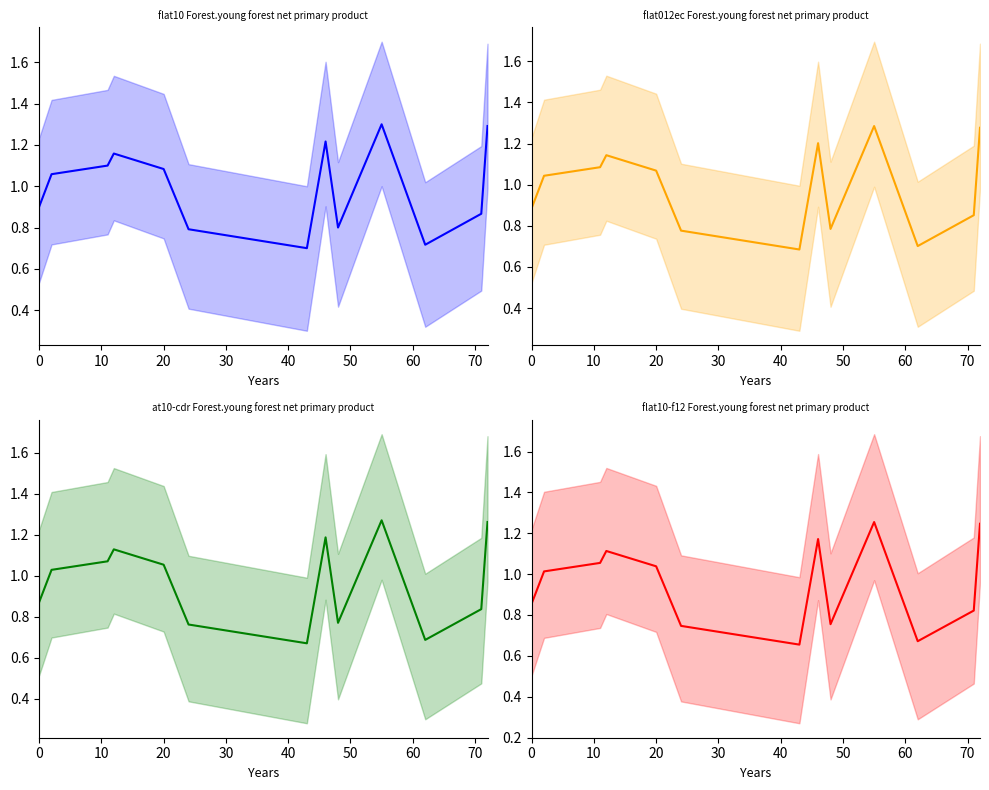

What is the minimum value shown in the chart?

0.7